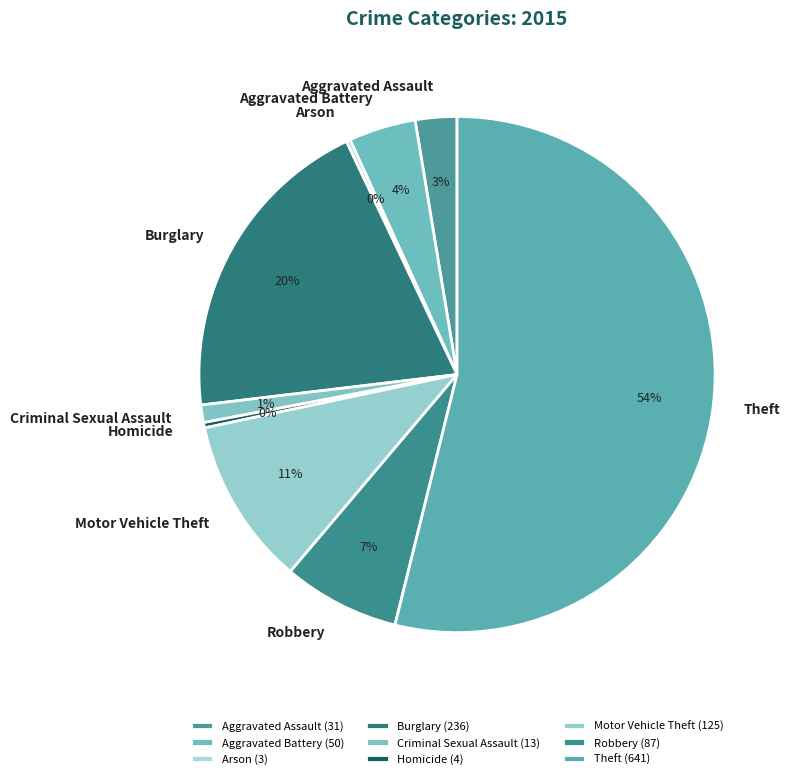

Which has a higher value, Homicide or Motor Vehicle Theft?

Motor Vehicle Theft